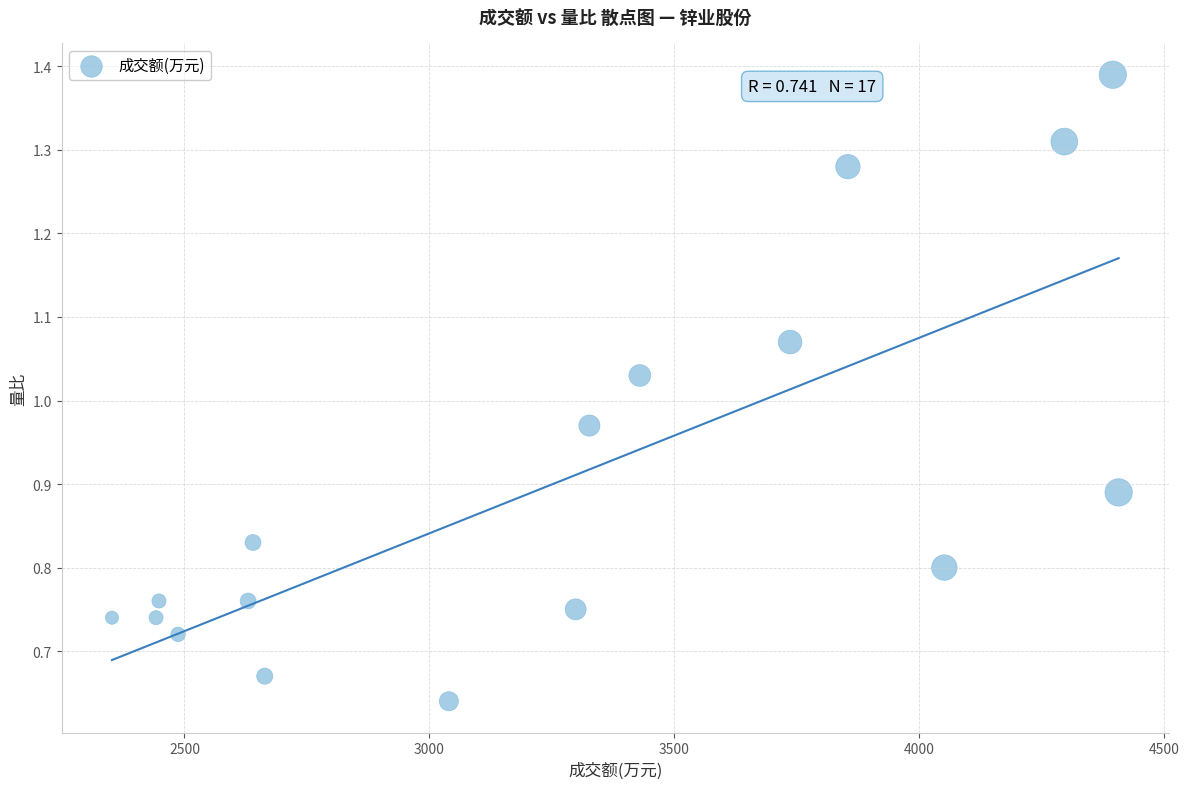

How many data points are displayed?

17